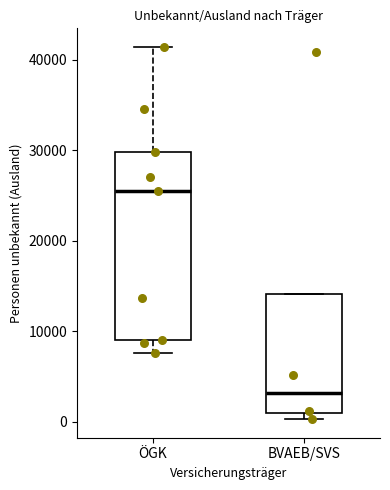

Where is the upper edge of the box for BVAEB/SVS on the y-axis? The values are not printed on the chart, so give them approximately, as read against the axis.

14000